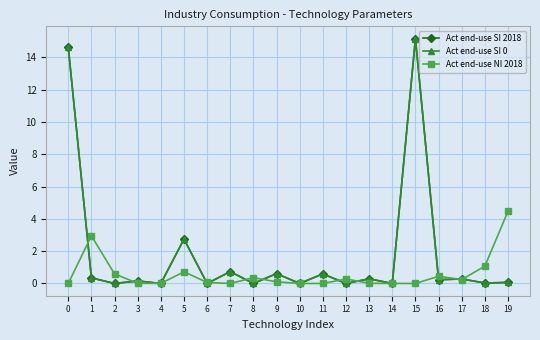

True or false: Act end-use SI 2018 has more than 1 interior local peaks.

True